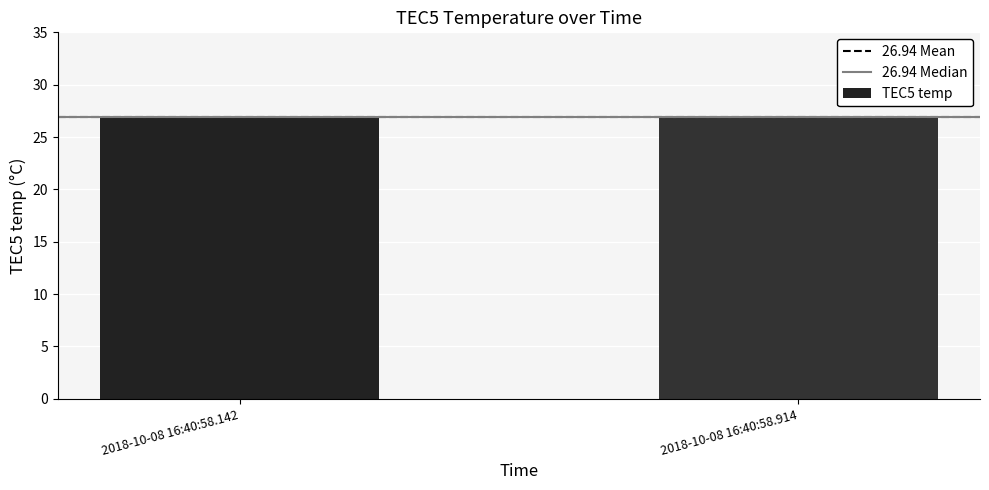

What is the smallest value displayed?

26.9